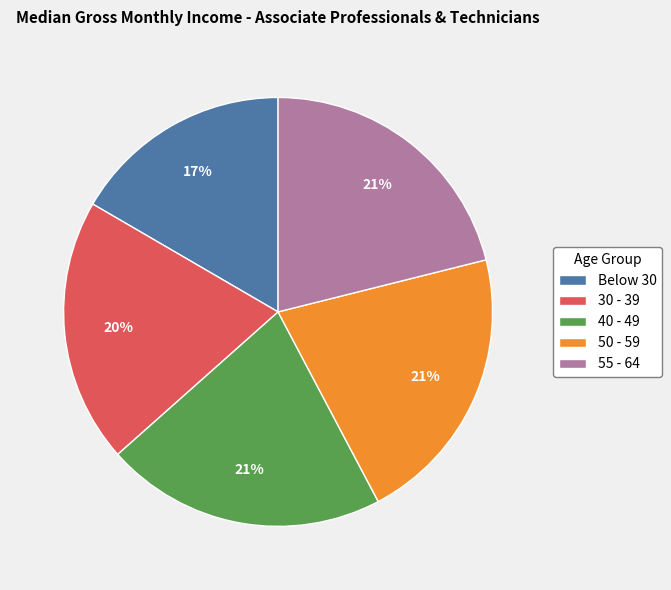

Is it true that Below 30 is 7% of the pie?

False